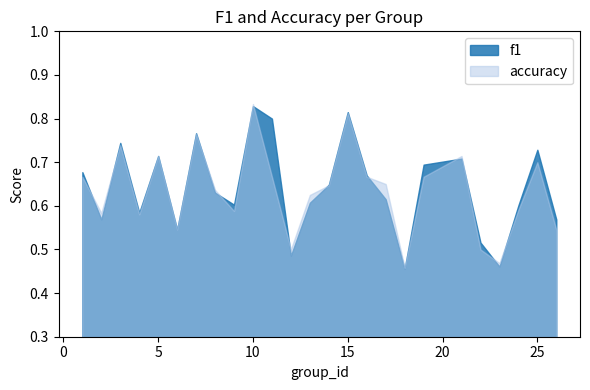

What is the difference between the accuracy values at 17 and 3?

0.1